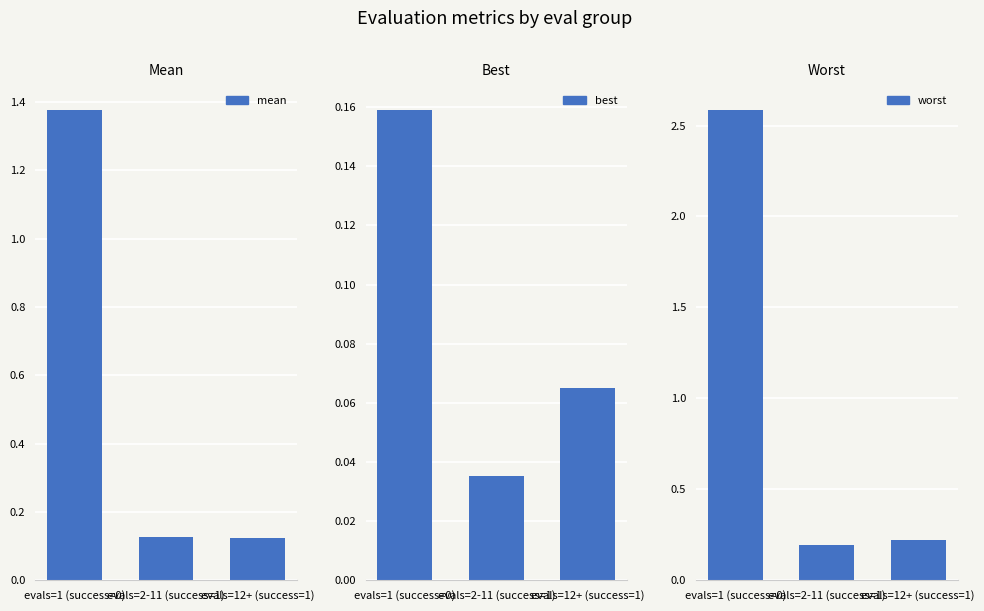

What position from the left is evals=12+ (success=1)?

3